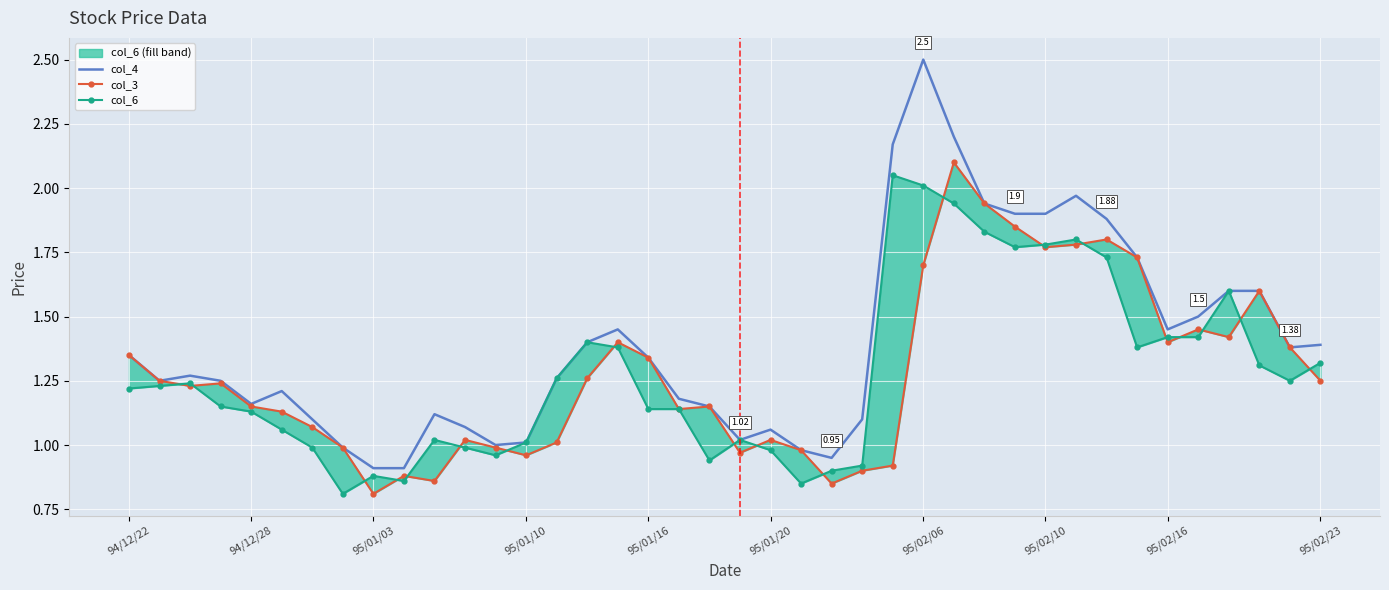

Reading left to right, transcribe all the data shown in this chart.

col_4: 1.4	1.2	1.3	1.2	1.2	1.2	1.1	1.0	0.9	0.9	1.1	1.1	1.0	1.0	1.3	1.4	1.4	1.3	1.2	1.1	1.0	1.1	1.0	0.9	1.1	2.2	2.5	2.2	1.9	1.9	1.9	2.0	1.9	1.7	1.4	1.5	1.6	1.6	1.4	1.4
col_3: 1.4	1.2	1.2	1.2	1.1	1.1	1.1	1.0	0.8	0.9	0.9	1.0	1.0	1.0	1.0	1.3	1.4	1.3	1.1	1.1	1.0	1.0	1.0	0.8	0.9	0.9	1.7	2.1	1.9	1.9	1.8	1.8	1.8	1.7	1.4	1.4	1.4	1.6	1.4	1.2
col_6: 1.2	1.2	1.2	1.1	1.1	1.1	1.0	0.8	0.9	0.9	1.0	1.0	1.0	1.0	1.3	1.4	1.4	1.1	1.1	0.9	1.0	1.0	0.8	0.9	0.9	2.0	2.0	1.9	1.8	1.8	1.8	1.8	1.7	1.4	1.4	1.4	1.6	1.3	1.2	1.3